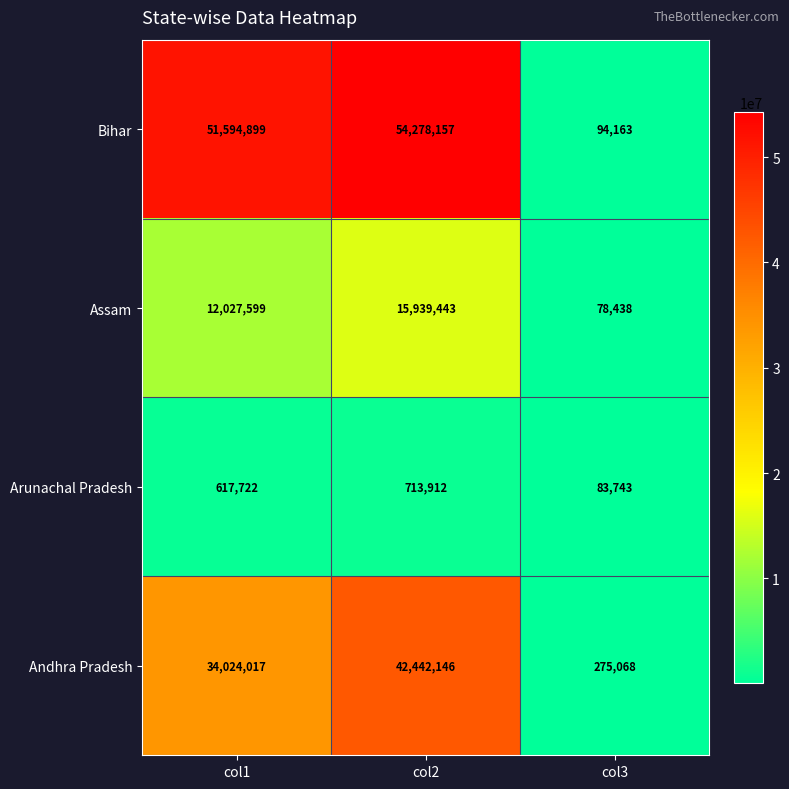

What is the greatest value displayed?

54278157